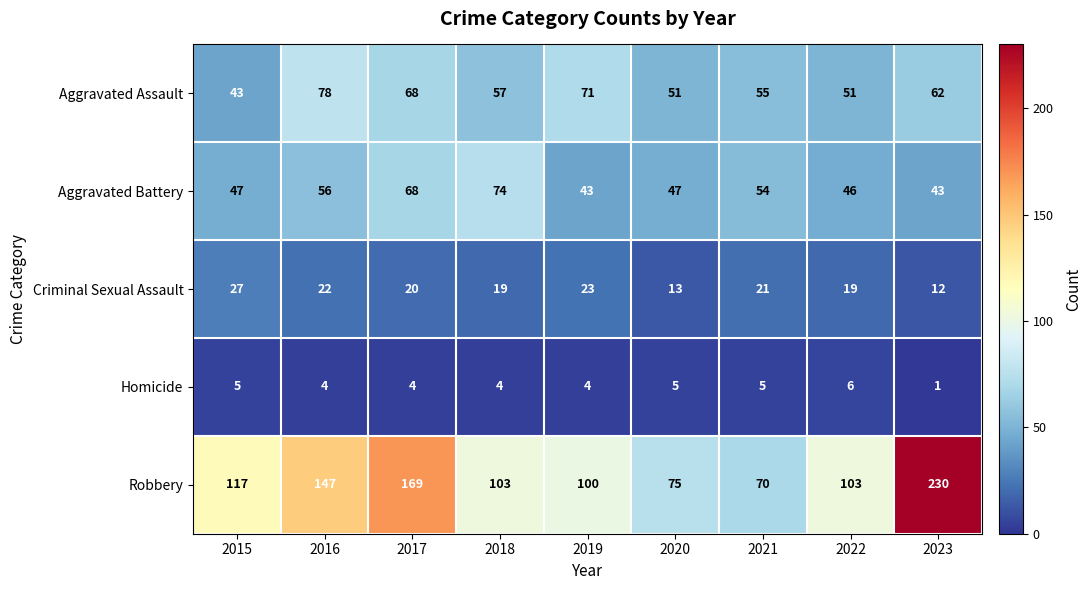

Is the value of Homicide at 2021 greater than the value of Robbery at 2021?

No